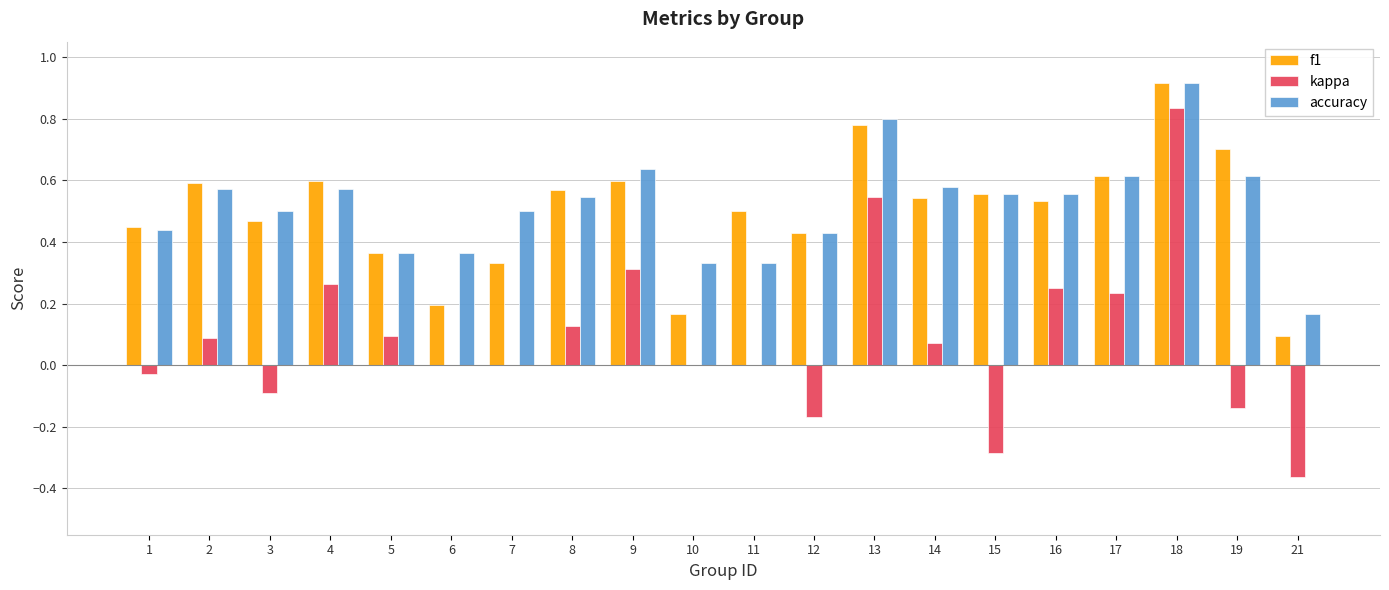

At which category does the chart reach its peak across all series?

18